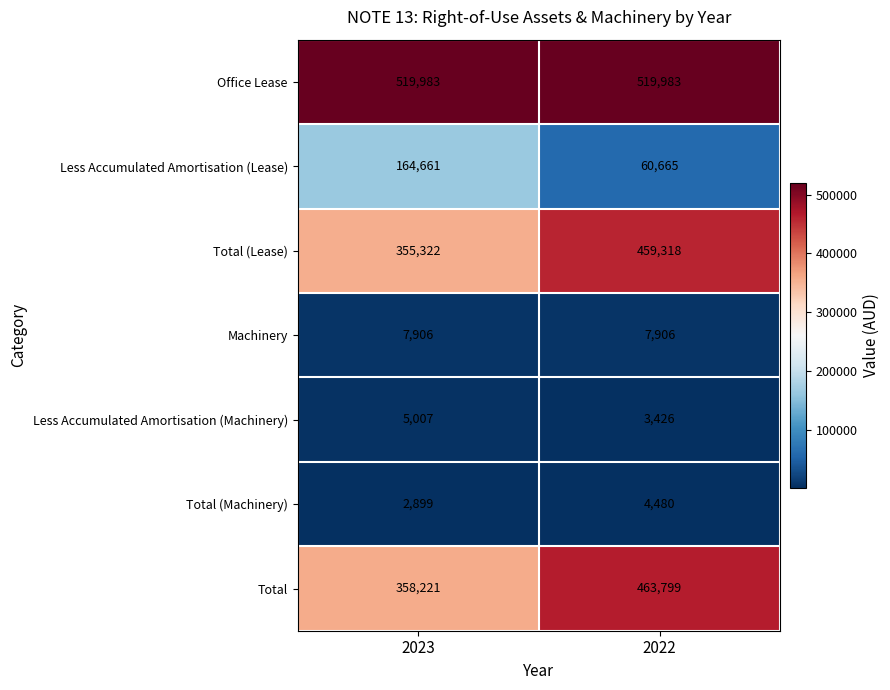

What is the greatest value displayed?

519983